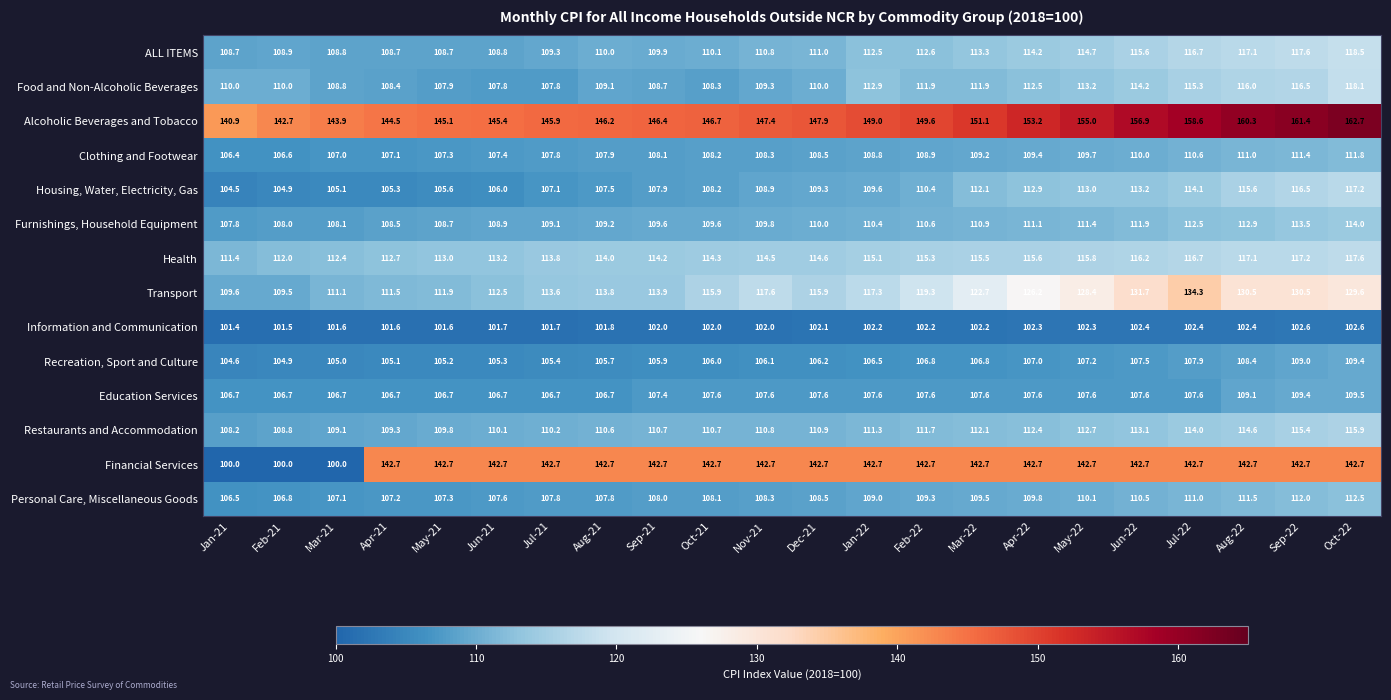

Is the value of Recreation, Sport and Culture at Sep-21 greater than the value of Food and Non-Alcoholic Beverages at Jun-22?

No